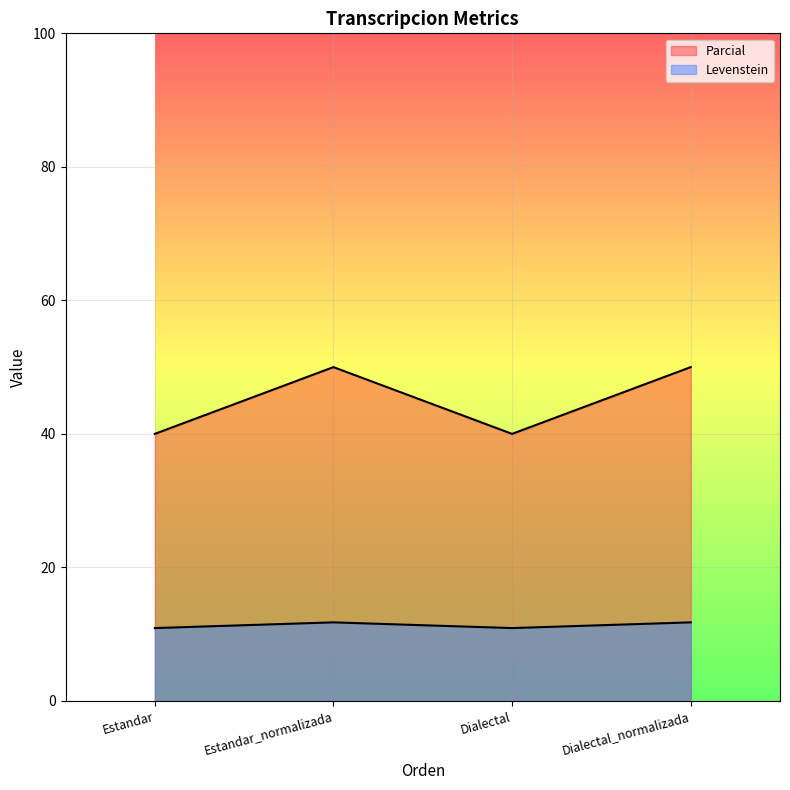

What is the total value across all series at Dialectal_normalizada?

61.8